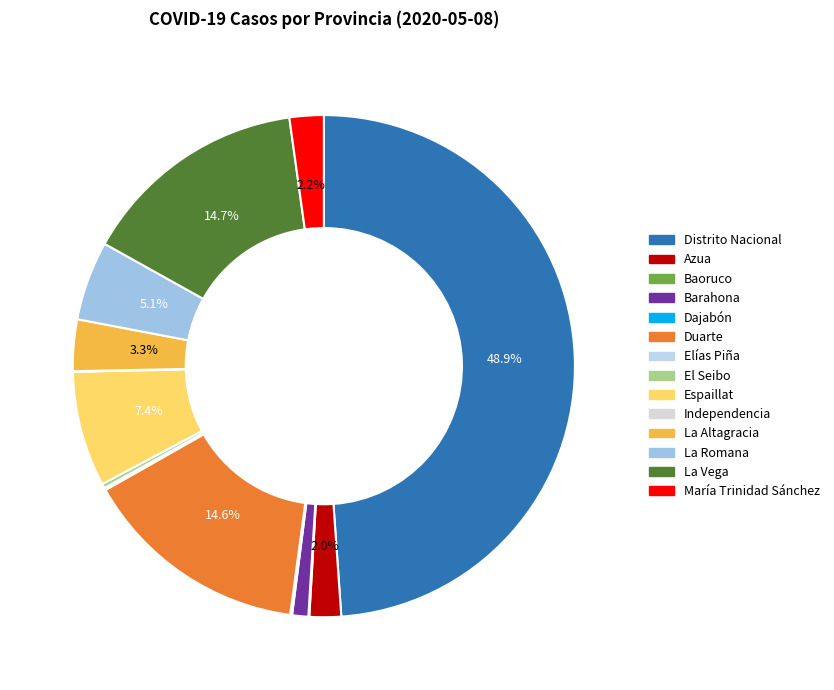

What is the change in value from Duarte to El Seibo?

-706